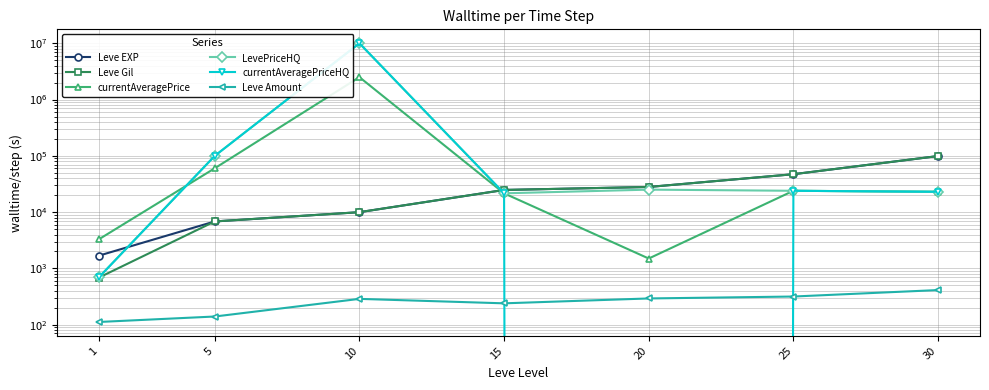

List the labels in order of LevePriceHQ value, smallest first.

1, 15, 30, 25, 20, 5, 10